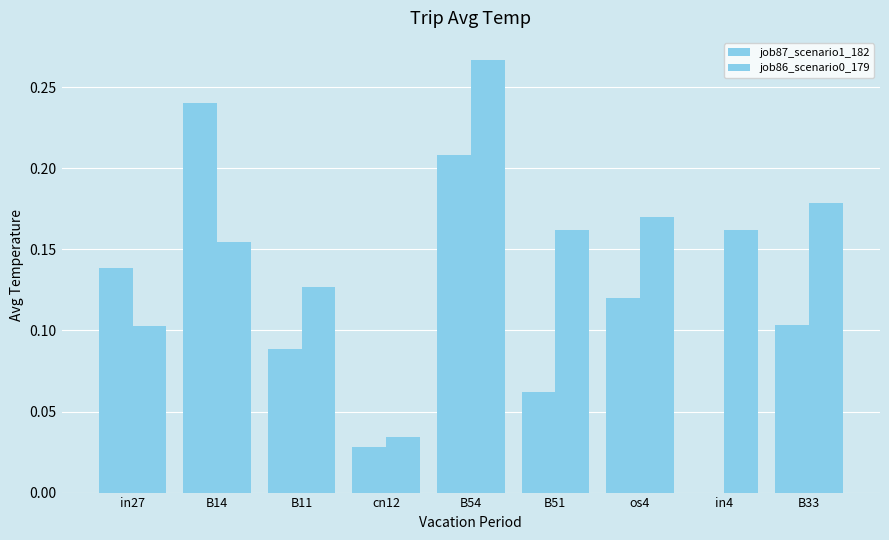

What position from the right is B14?

8